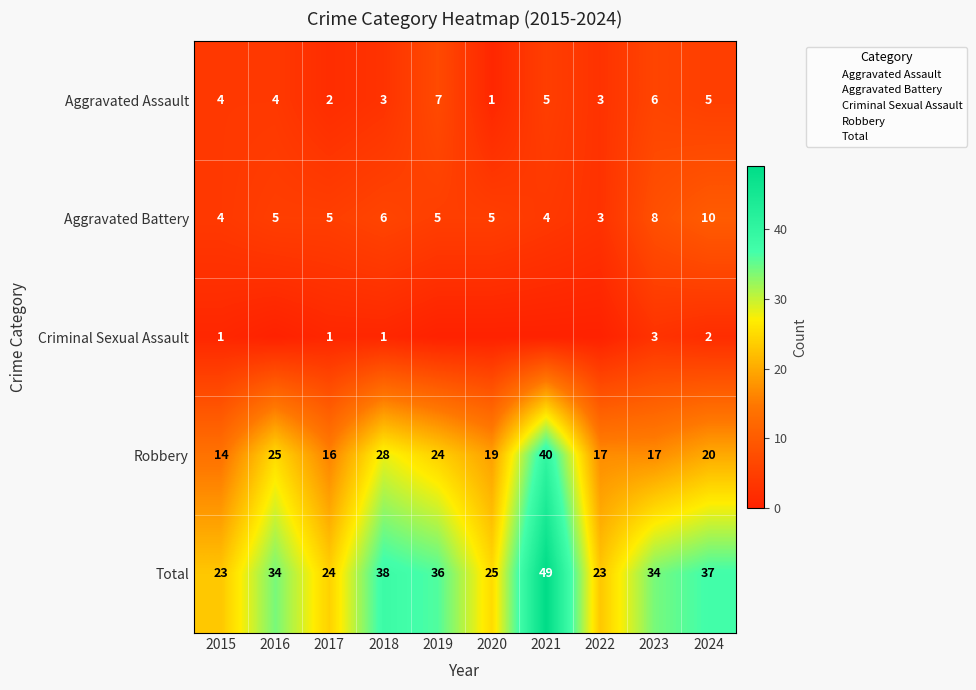

At which label does Aggravated Battery reach its minimum?

2022